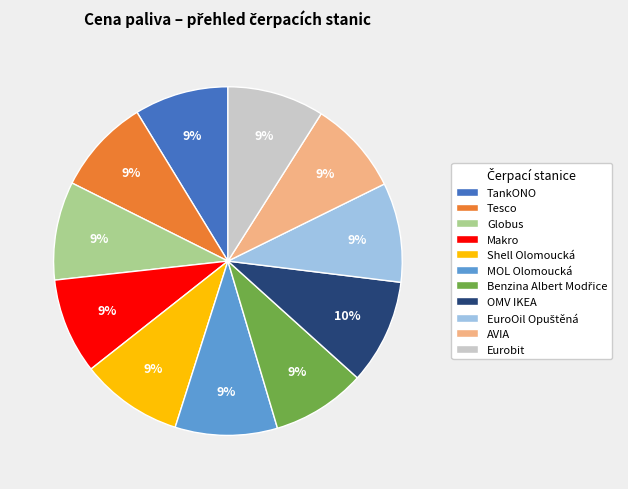

Count the number of slices in the pie.

11